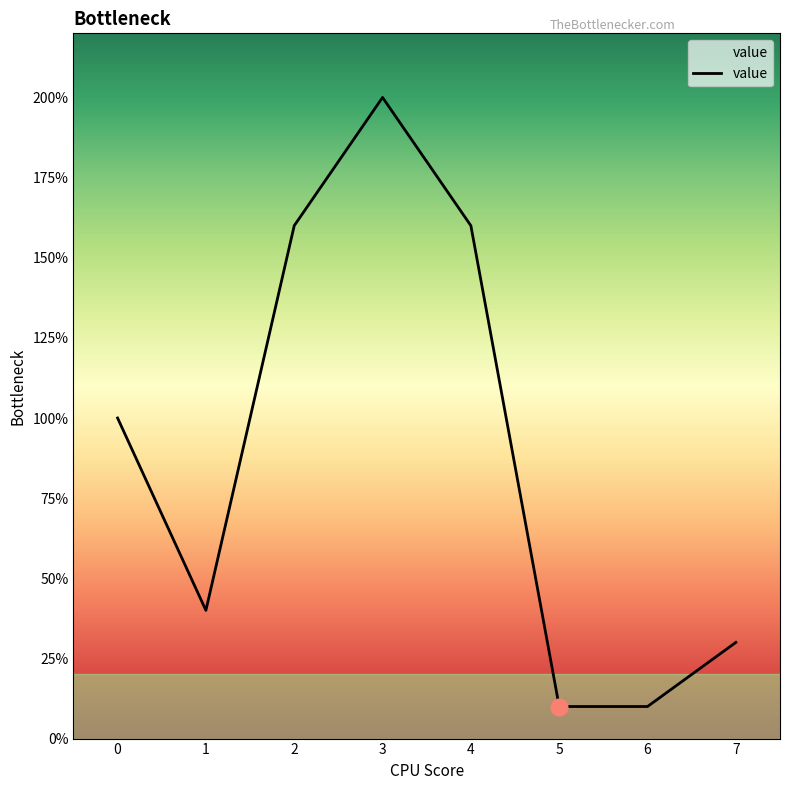

What is the sum of all values?

710